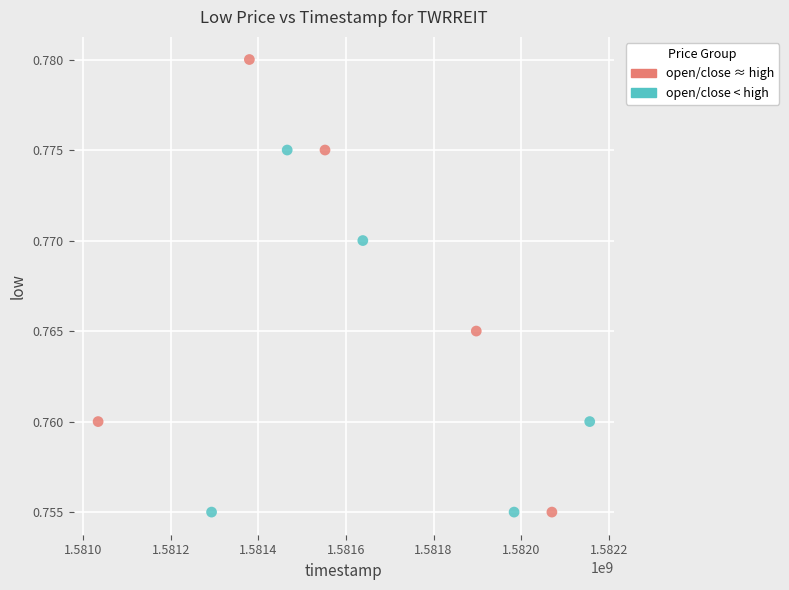

Which series has the largest Y range (max minus min)?

open/close ≈ high